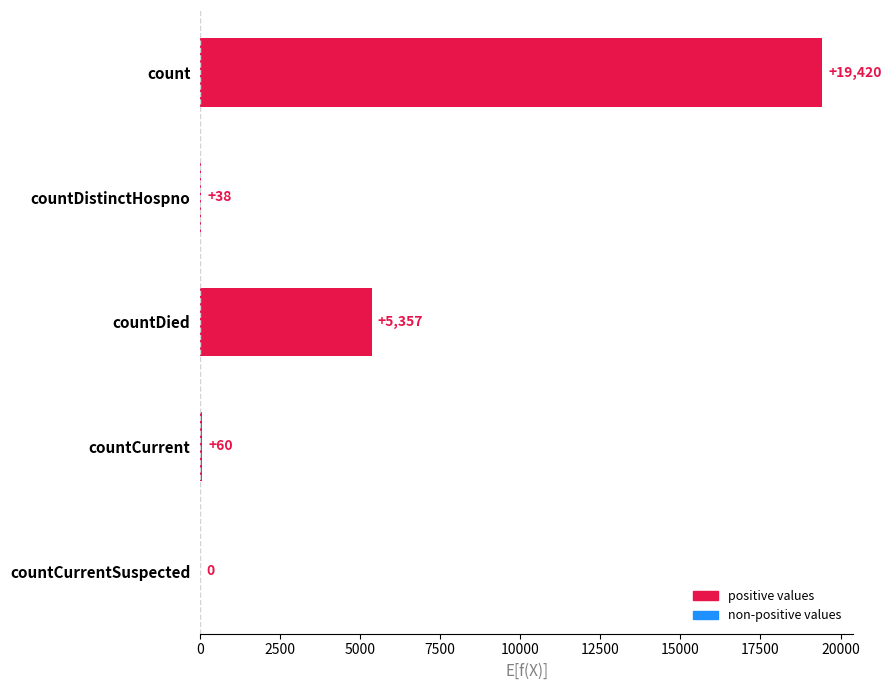

Approximately how many times larger is the value at count compared to countDied?

3.6